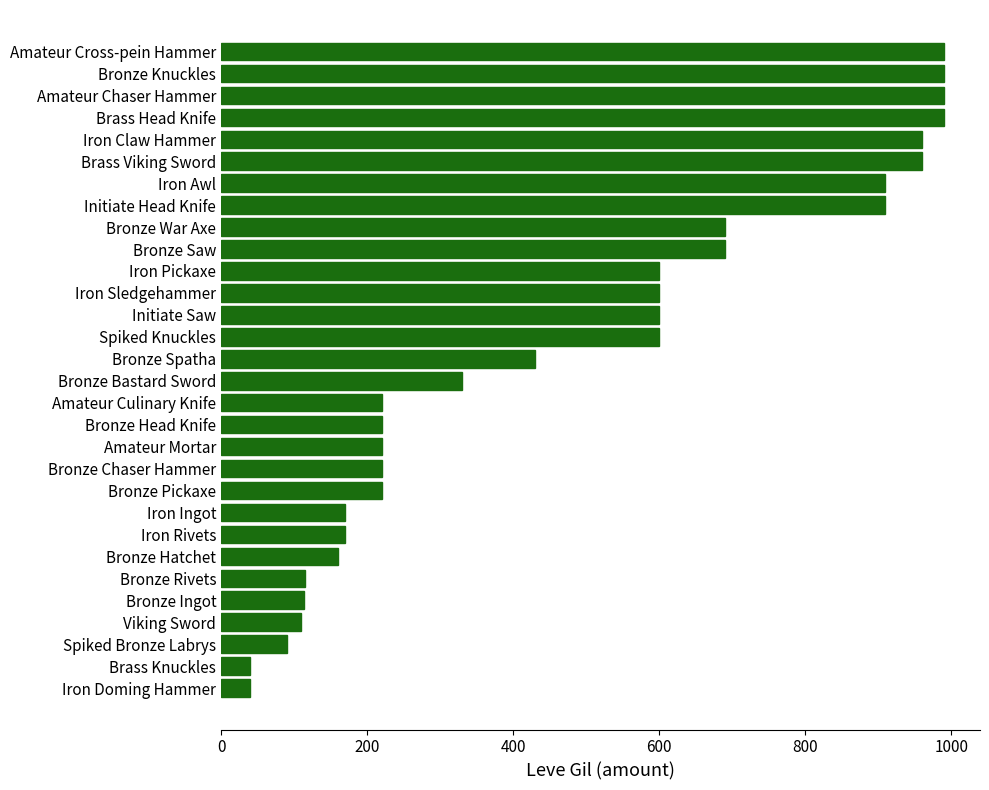

The value at Viking Sword is 110. True or false?

True